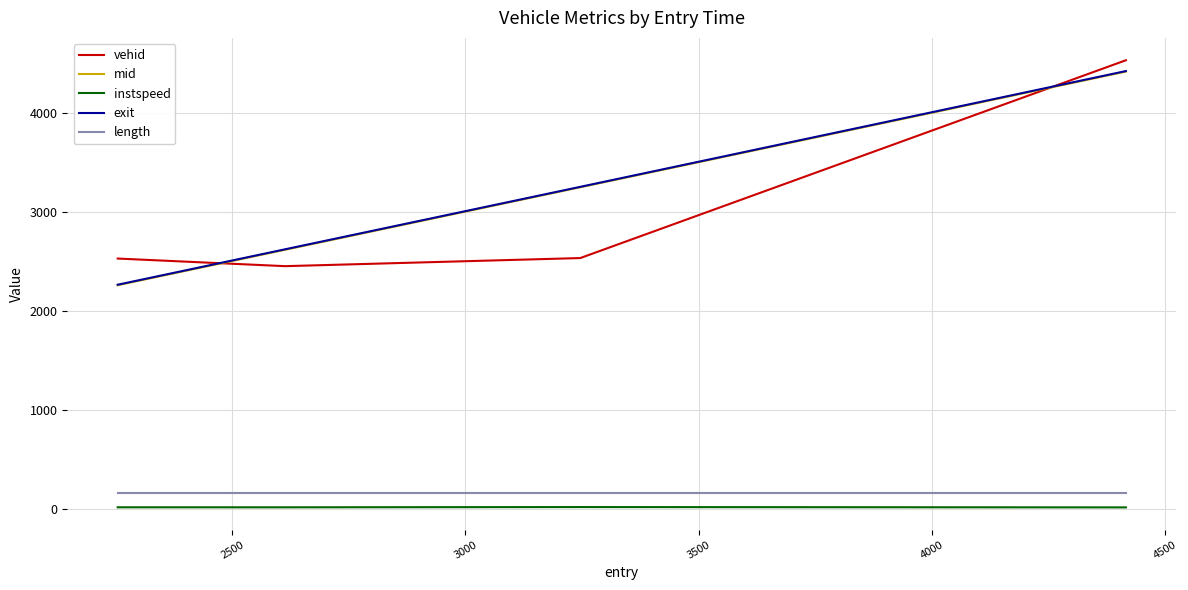

What is the maximum value for vehid?

4538.0